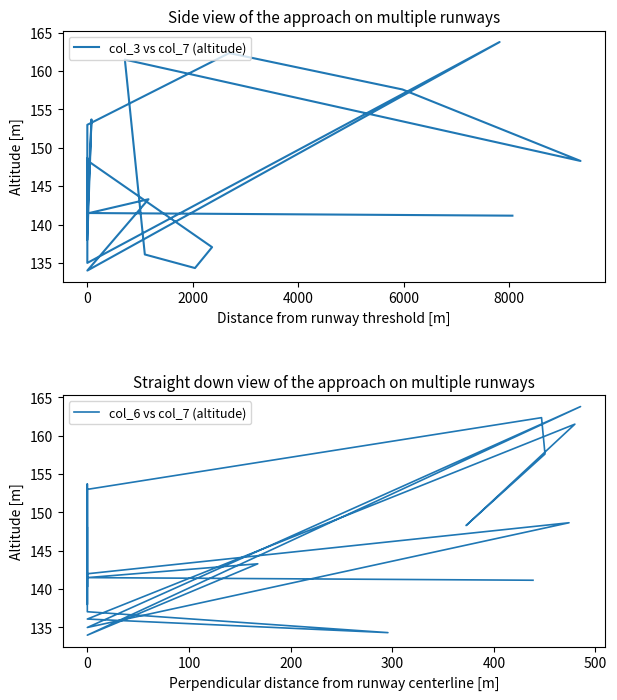

True or false: col_3 vs col_7 (altitude) and col_6 vs col_7 (altitude) cross at least once.

False